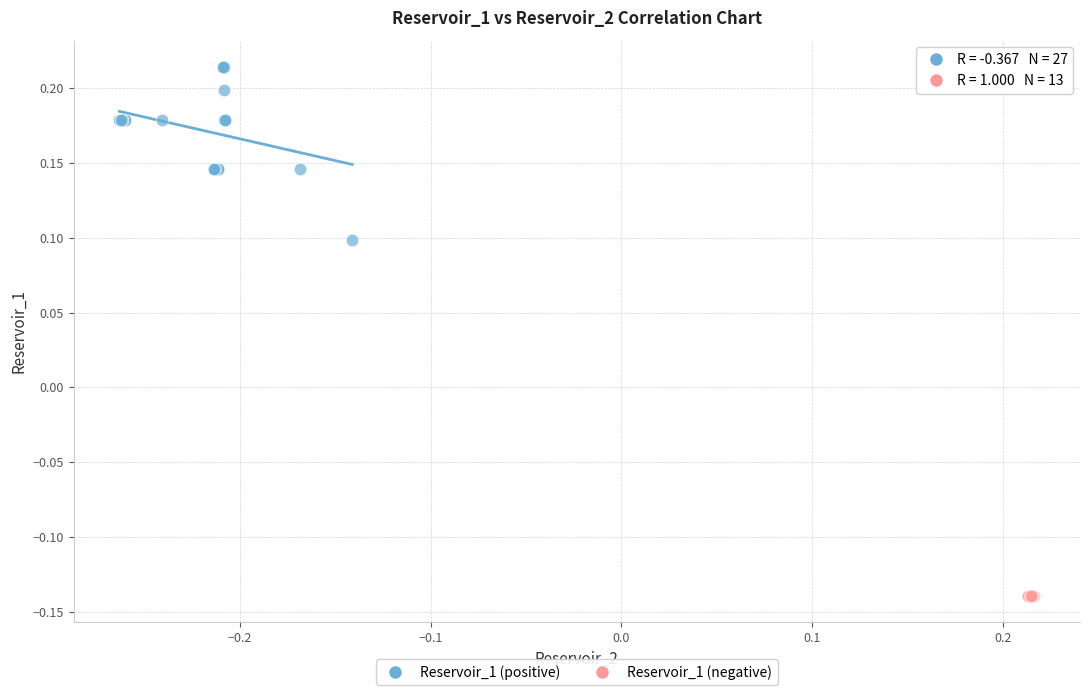

What are all the series names shown in the legend?

Reservoir_1 (positive), Reservoir_1 (negative)